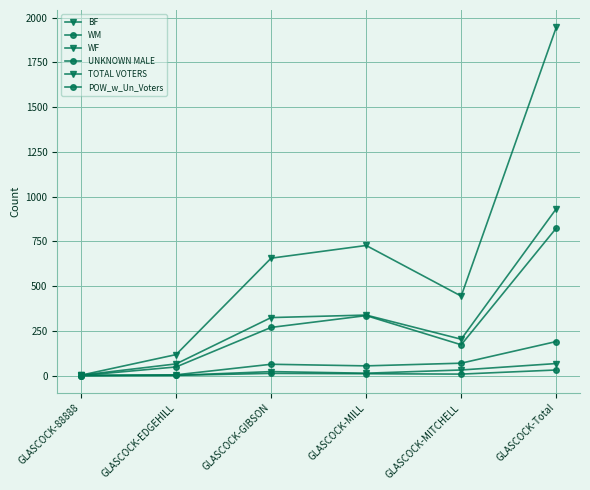

Where is UNKNOWN MALE nearest to the value 15?

GLASCOCK-GIBSON